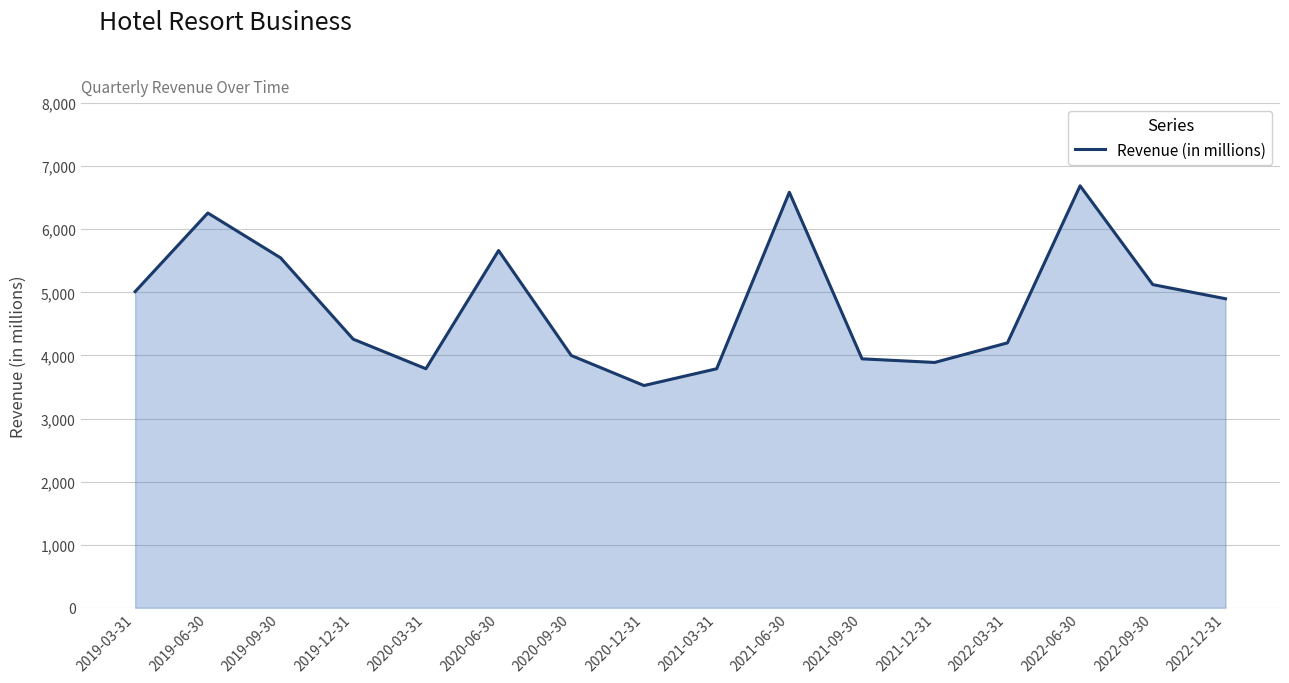

What is the difference between the values at 2019-12-31 and 2021-12-31?

369